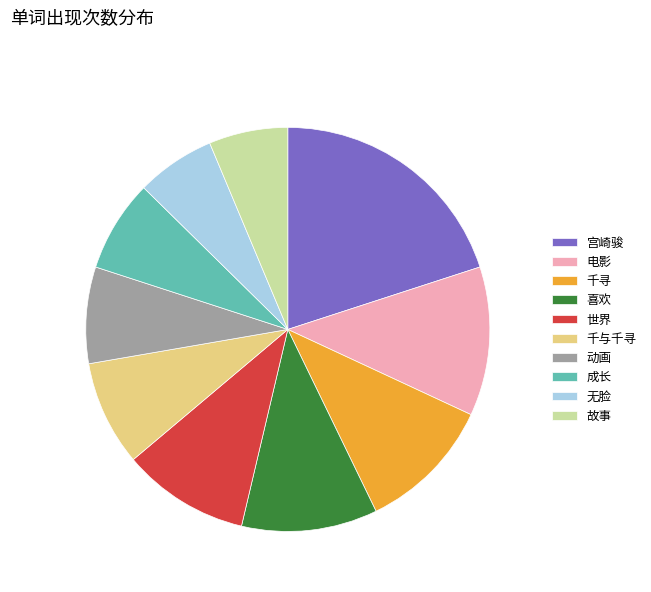

Which has a higher value, 千寻 or 故事?

千寻